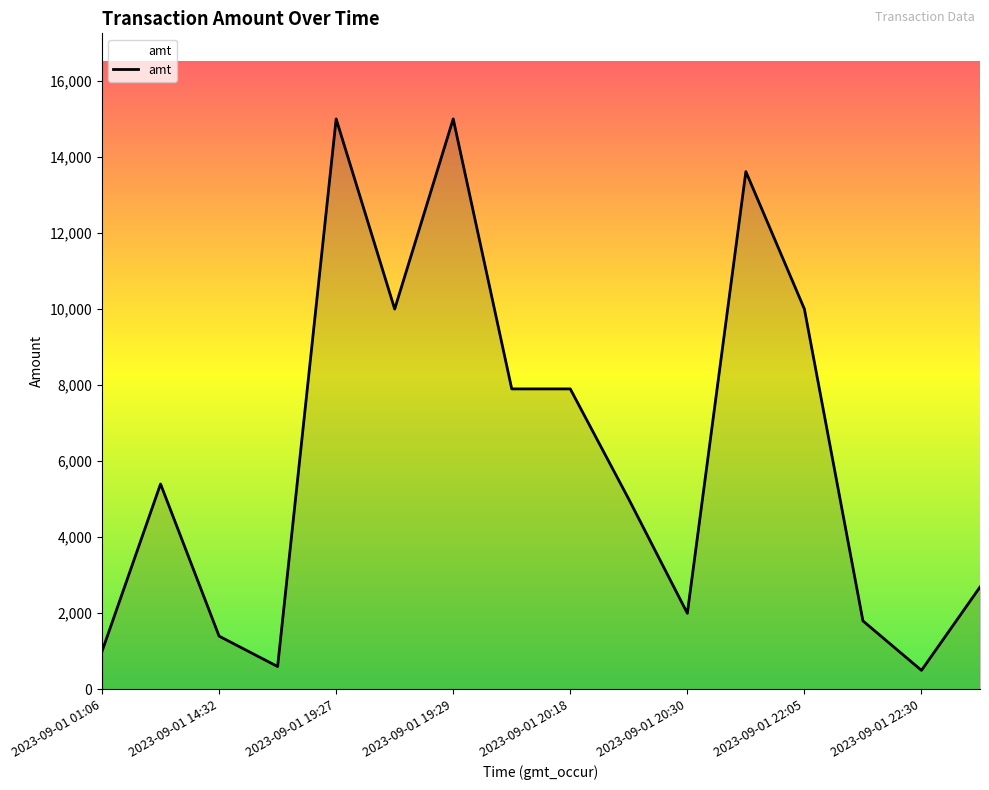

What is the difference between the maximum and minimum values?

14501.0